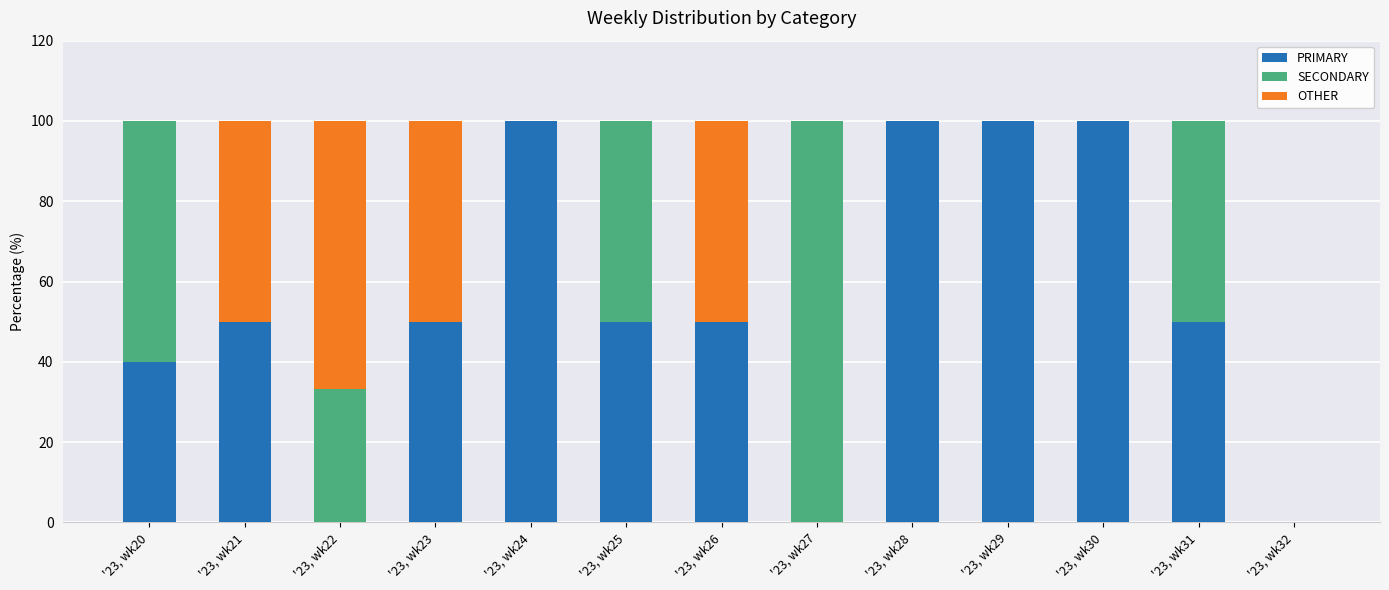

What is the sum of all PRIMARY values?

690.0